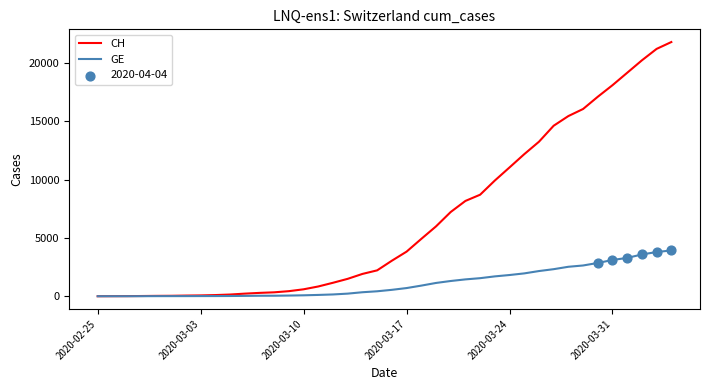

Which series has the largest total across all categories?

CH